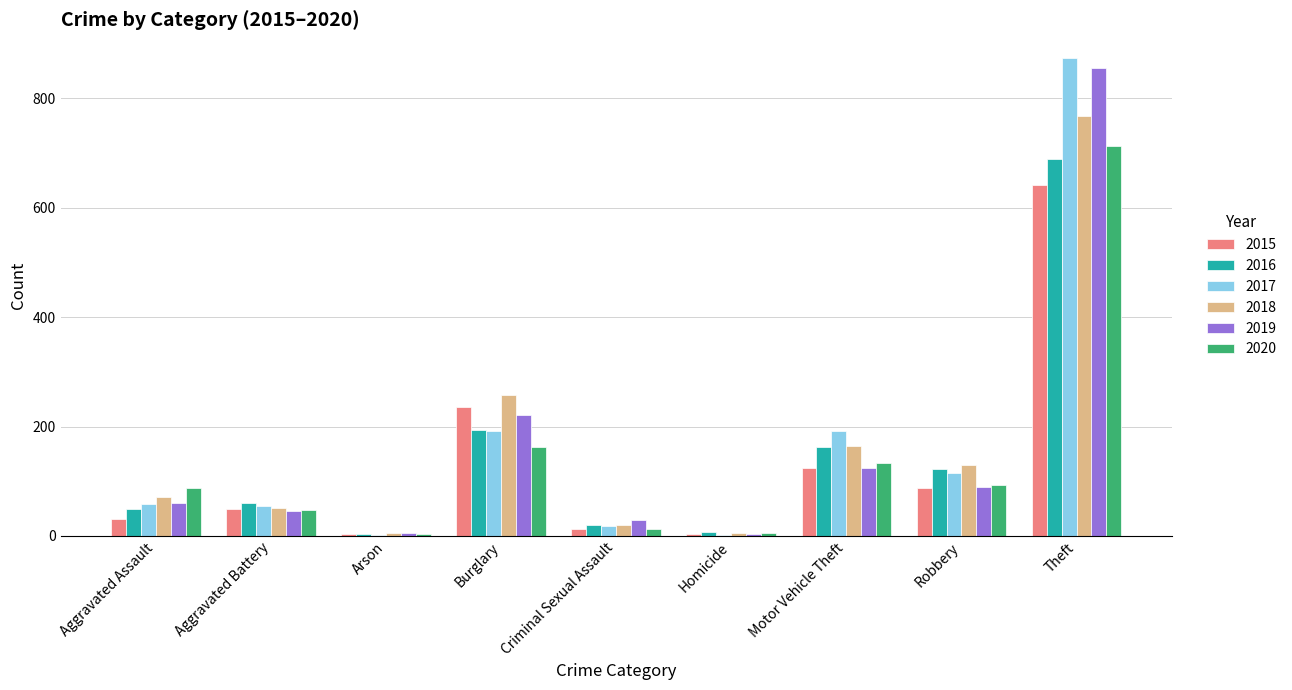

At which label is 2018 closest to 386?

Burglary